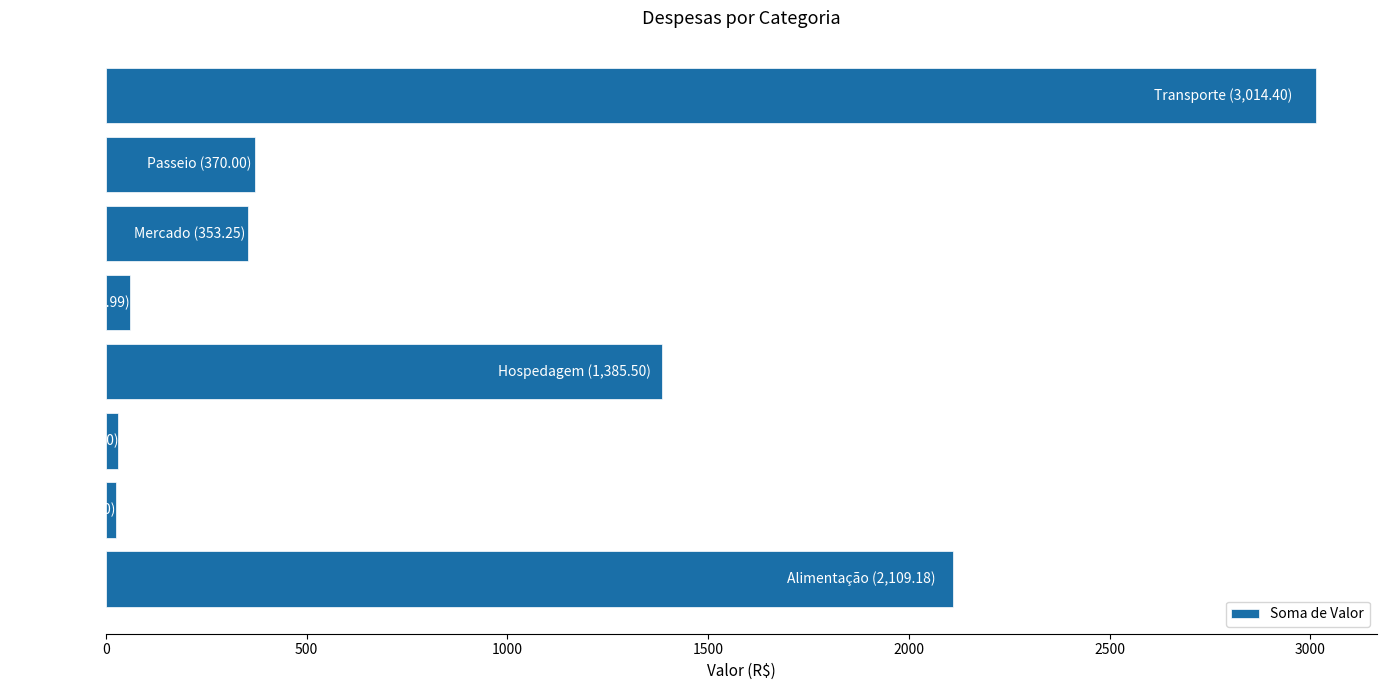

What is the sum of all values?

7348.3